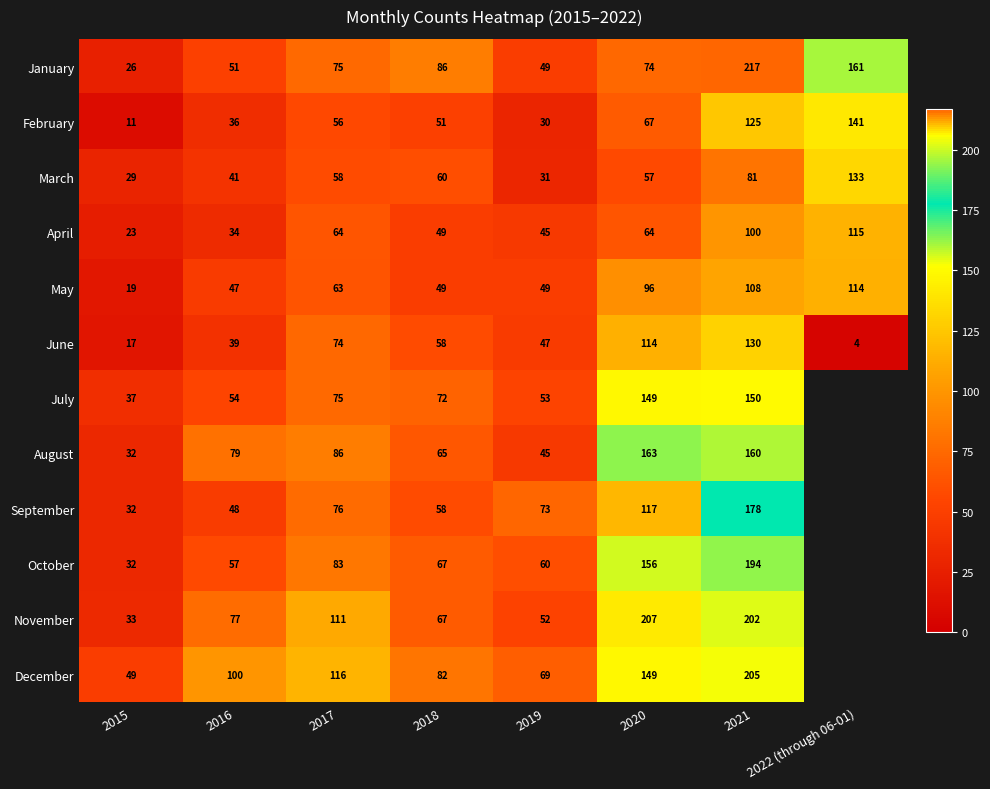

What is the total value across all series at 2016?

663